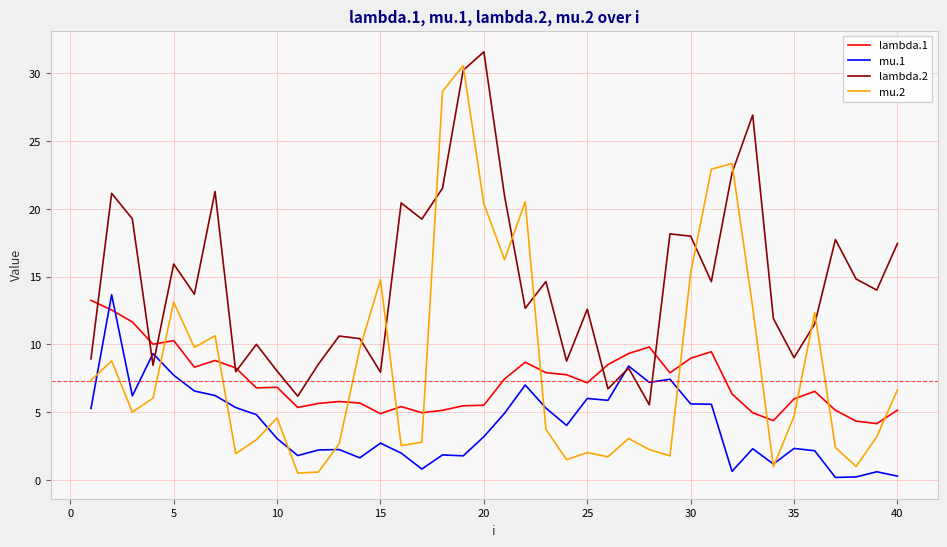

How many categories are shown in the chart?

40